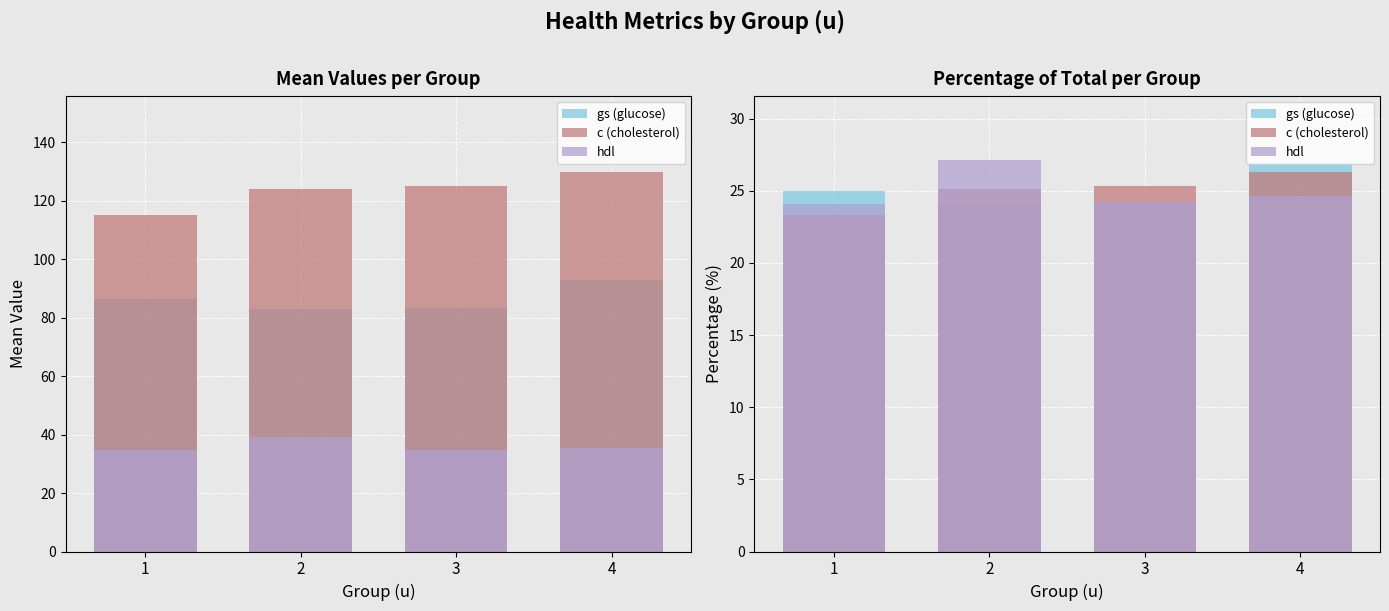

What is the value of the gs (glucose) bar at the 2nd from the left?

24.0